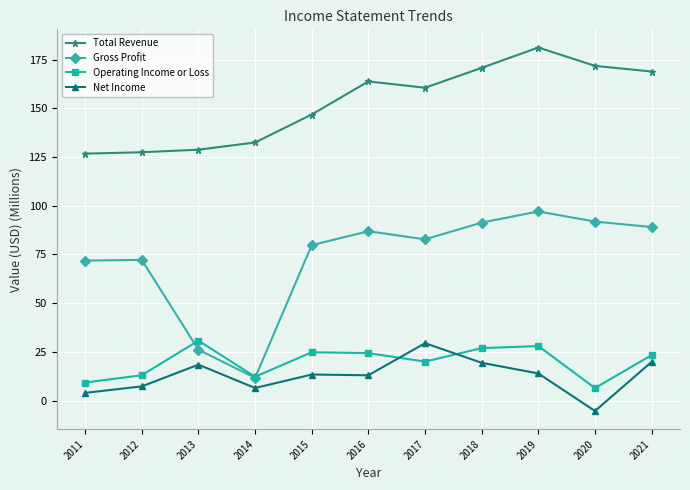

True or false: Gross Profit and Total Revenue cross at least once.

False